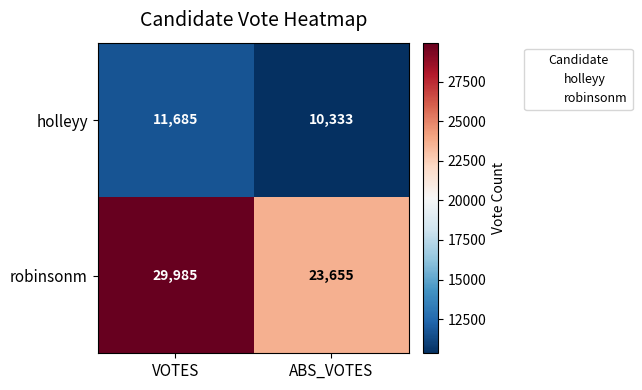

What is the total value across all series at ABS_VOTES?

33988